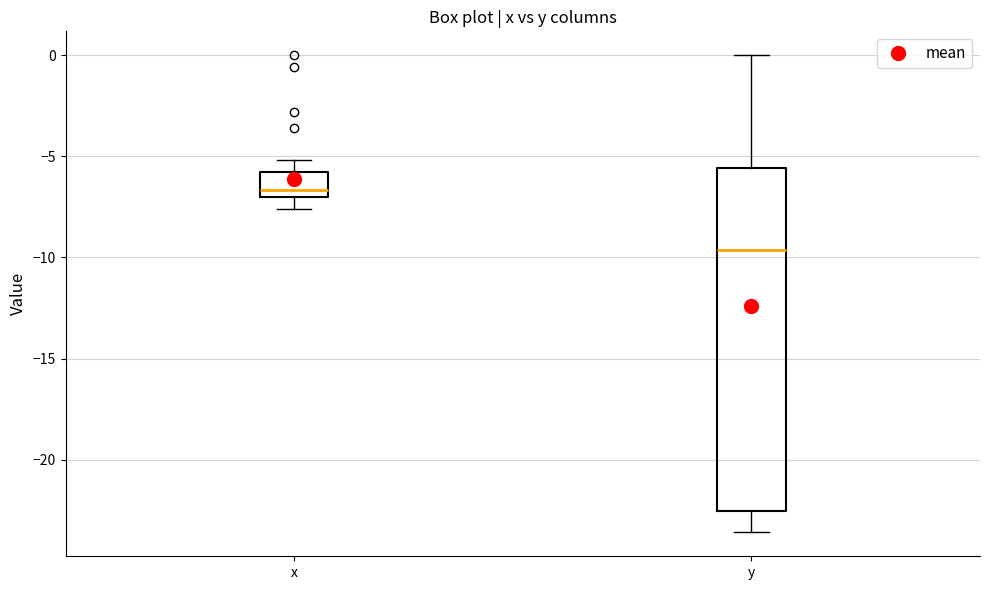

Comparing the boxes themselves (not the whiskers), which one is the tallest?

y